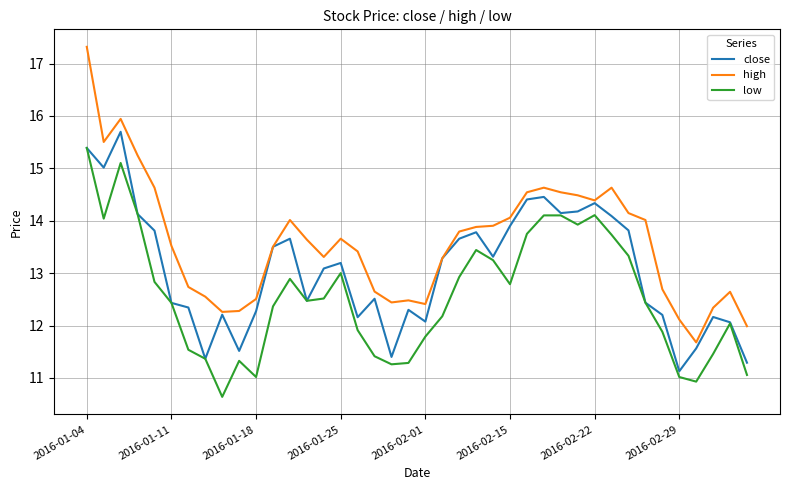

True or false: high and low cross at least once.

False